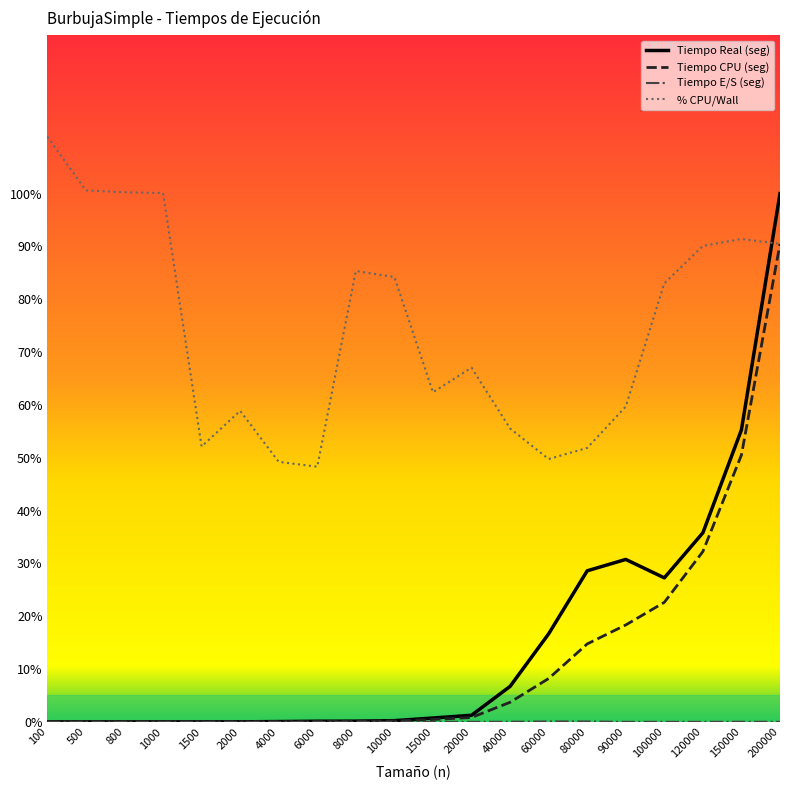

Between 2000 and 150000, which series saw the biggest shift?

Tiempo Real (seg)